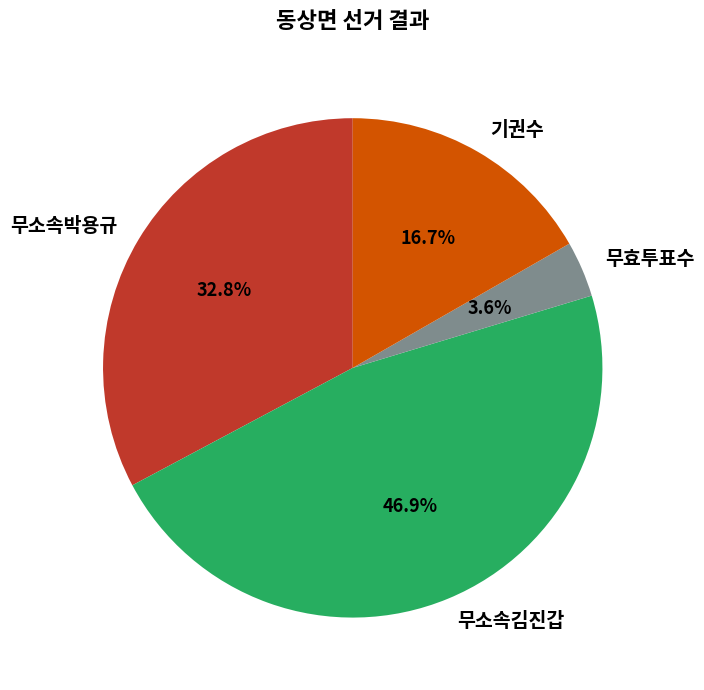

To the nearest percent, what portion does 무소속박용규 represent?

33%